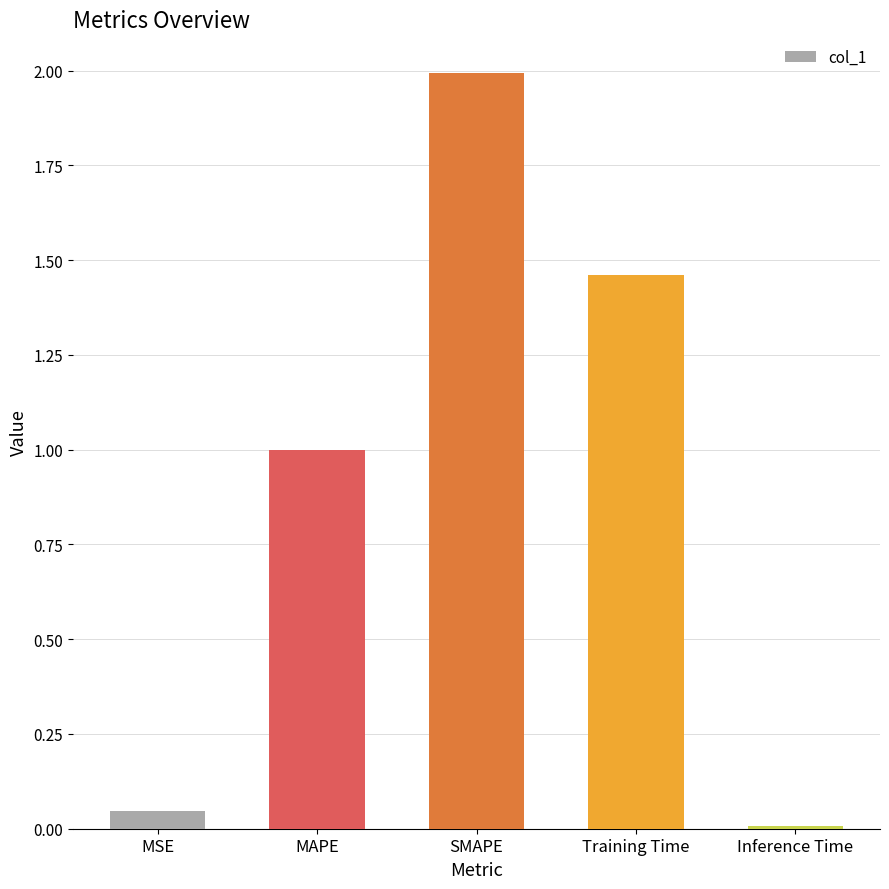

What is the label of the 5th bar from the left?

Inference Time